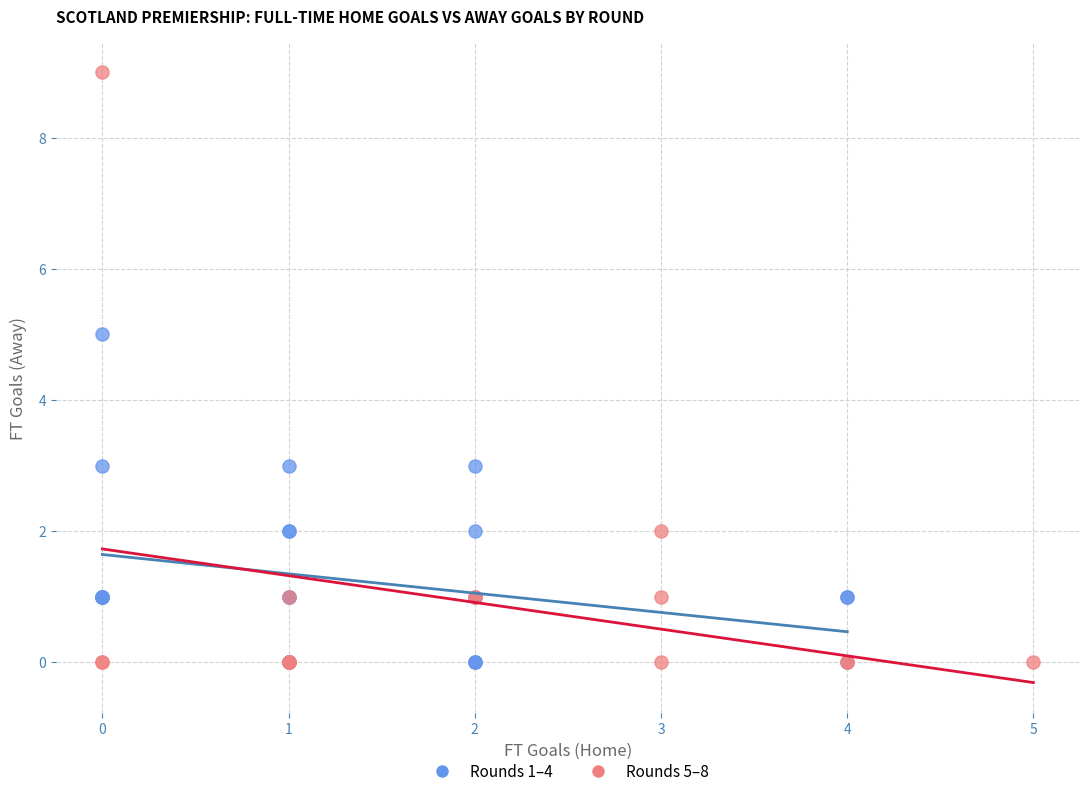

Which series has the widest spread of Y values?

Rounds 5–8